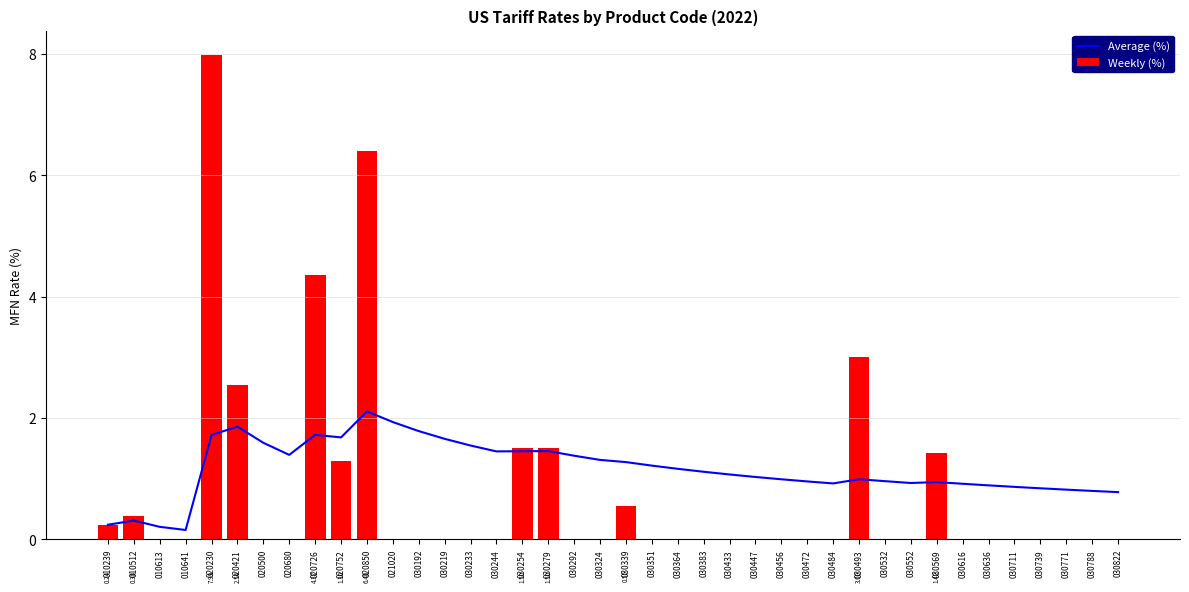

How many series are shown in this chart?

2